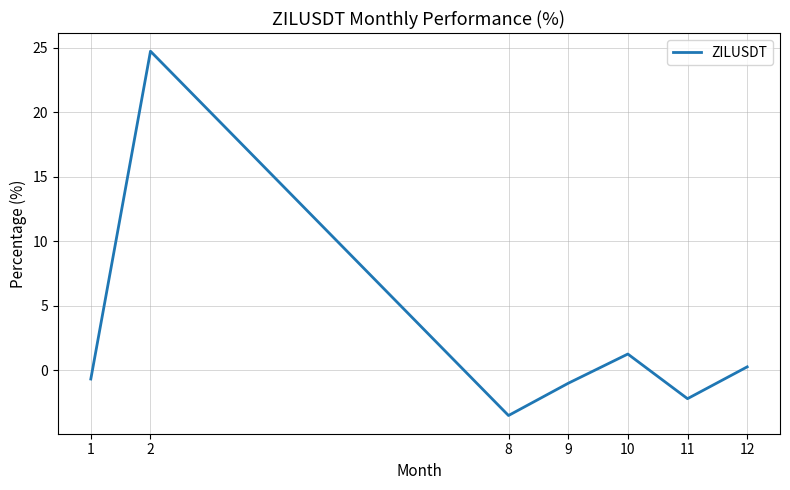

How many interior local peaks (higher than both neighbors) does the data have?

2